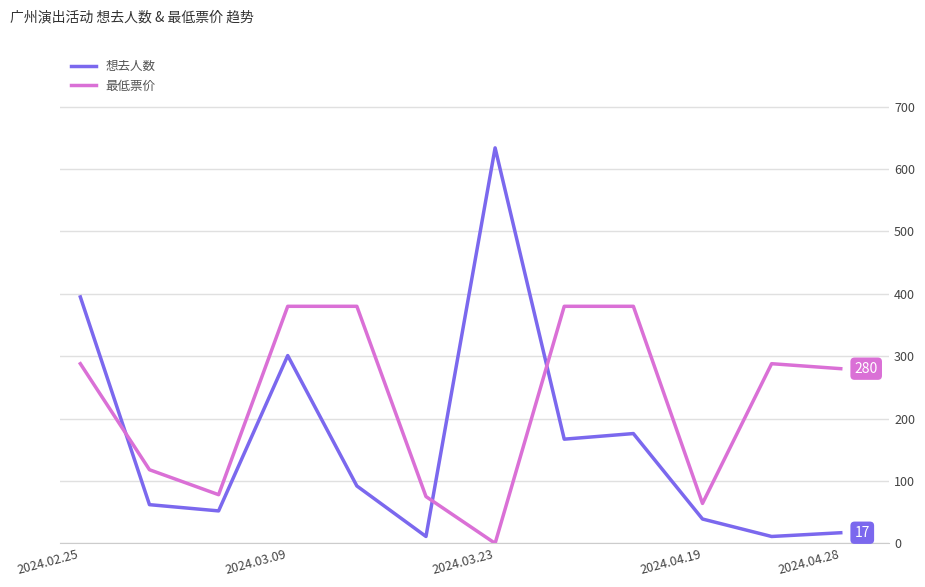

How many times do 最低票价 and 想去人数 cross each other?

3